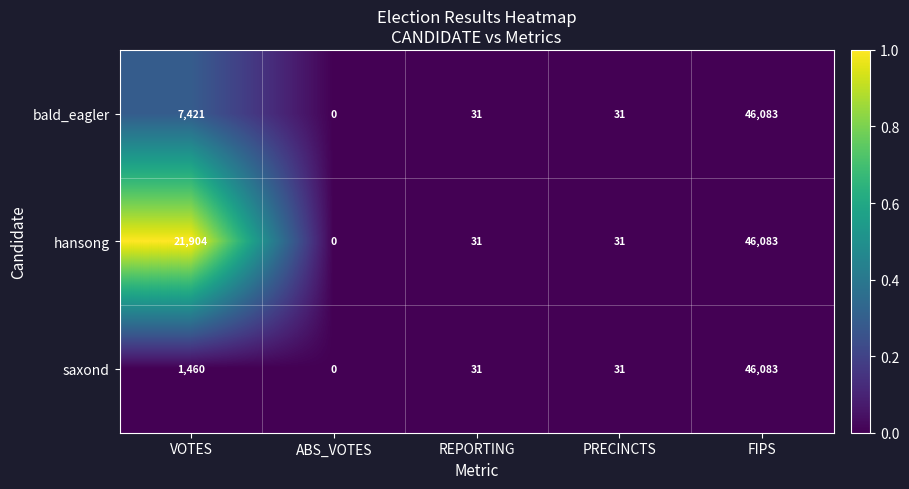

Which category has the highest value across all series?

FIPS